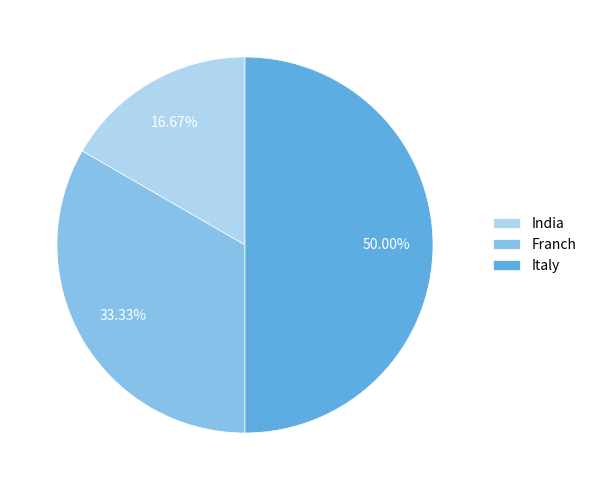

How many segments does this pie chart have?

3